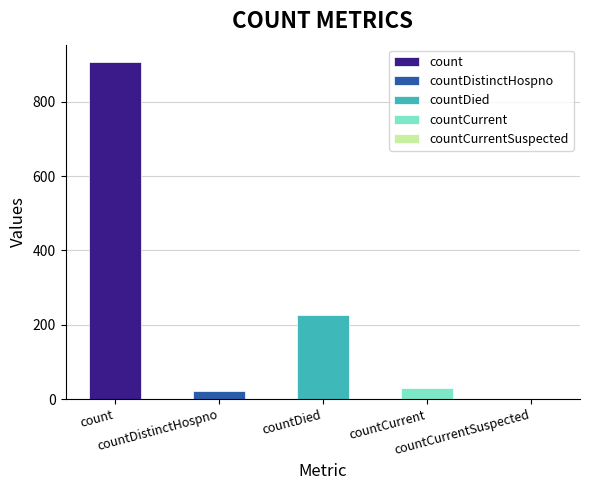

What is the difference between the values at countCurrent and countCurrentSuspected?

30